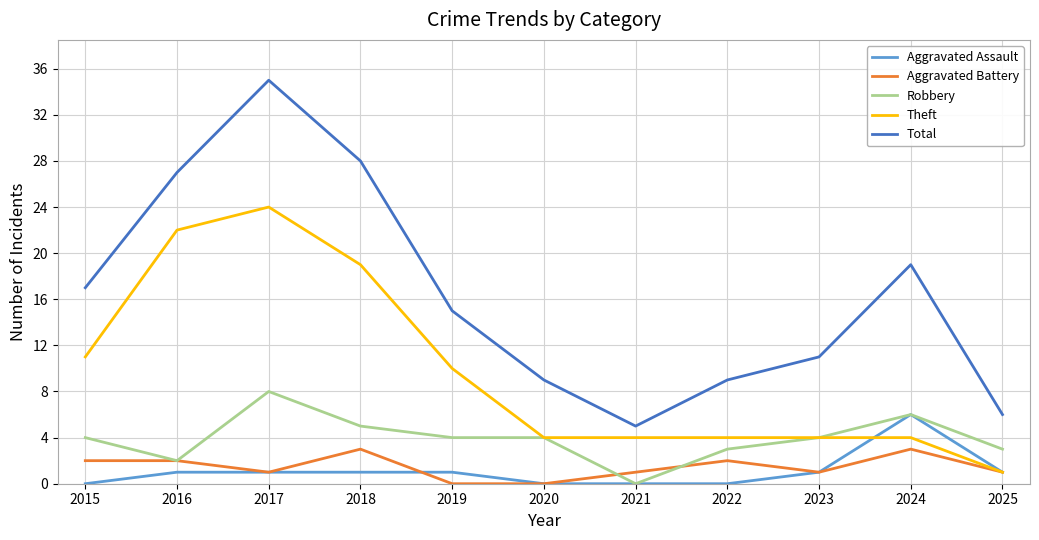

At which label does Aggravated Assault reach its peak?

2024